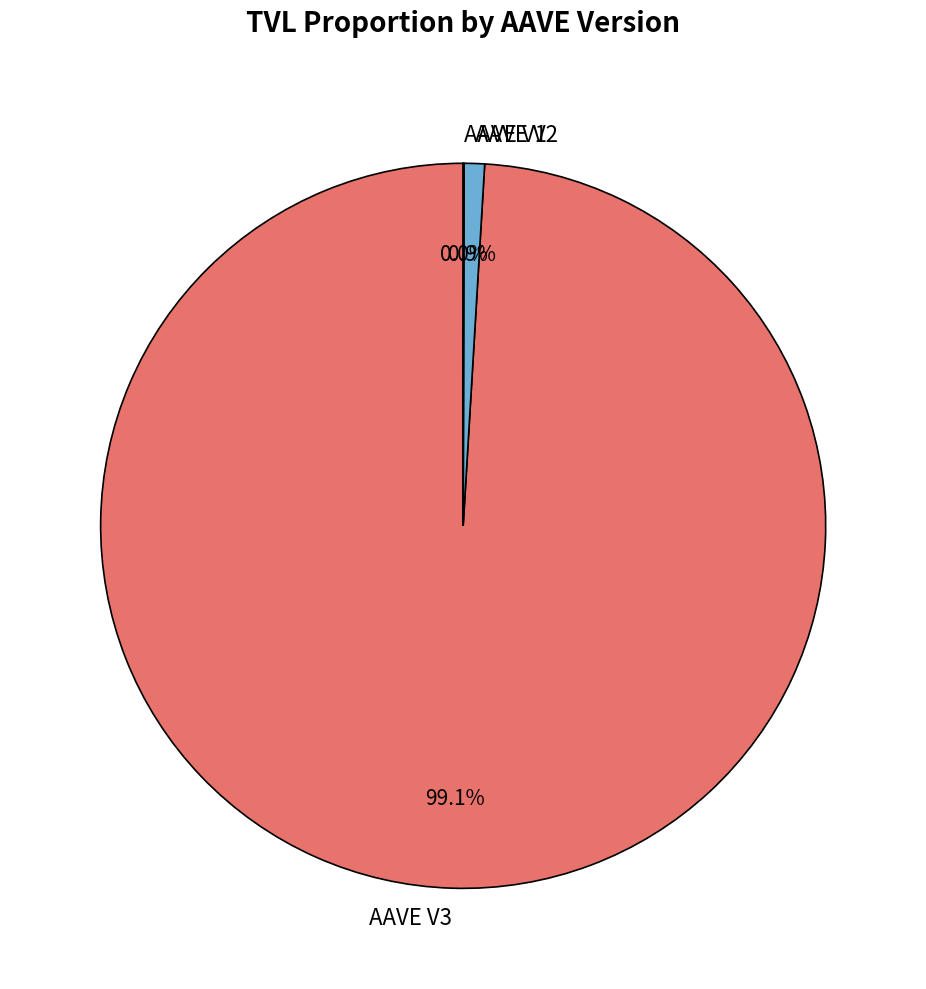

What is the majority slice?

AAVE V3